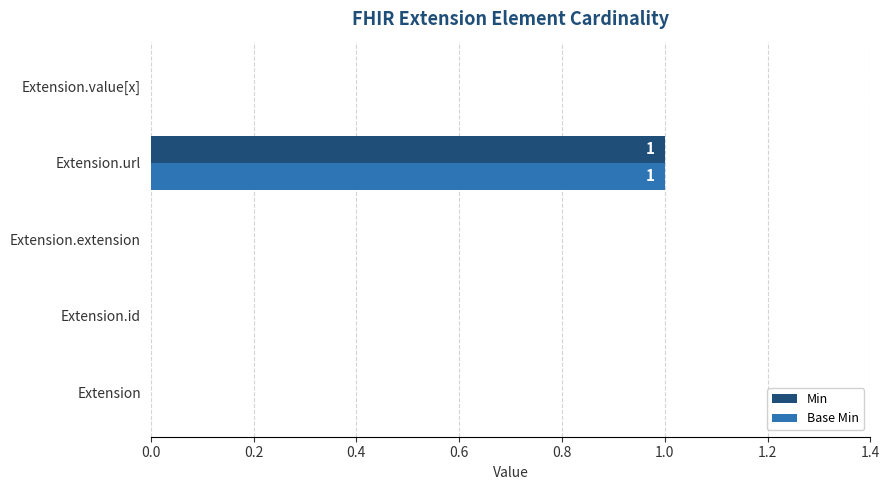

How many data points does each series have?

5